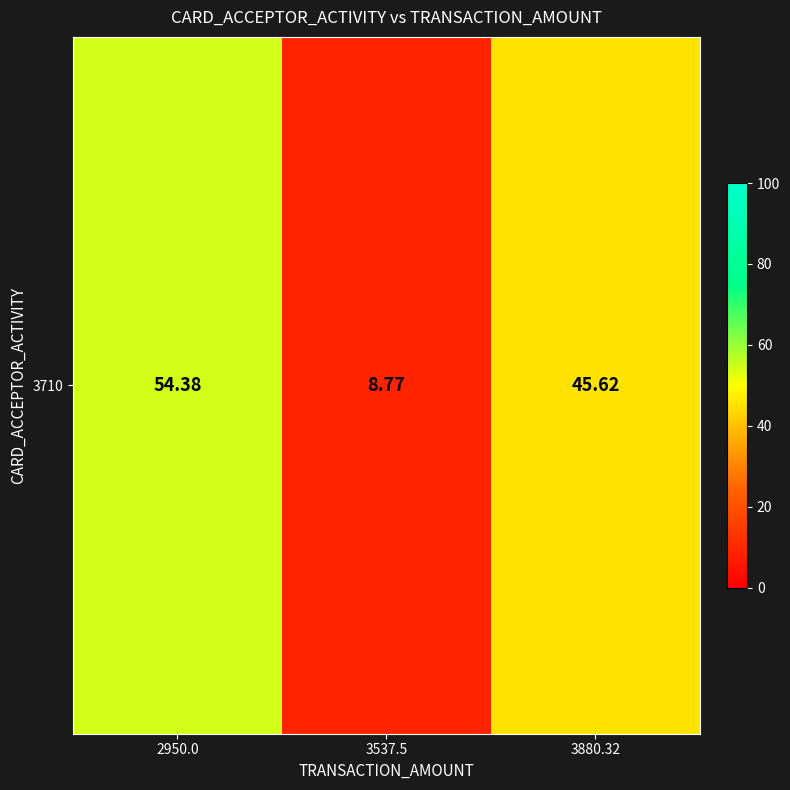

True or false: the data shows 23.1 at 2950.0.

False